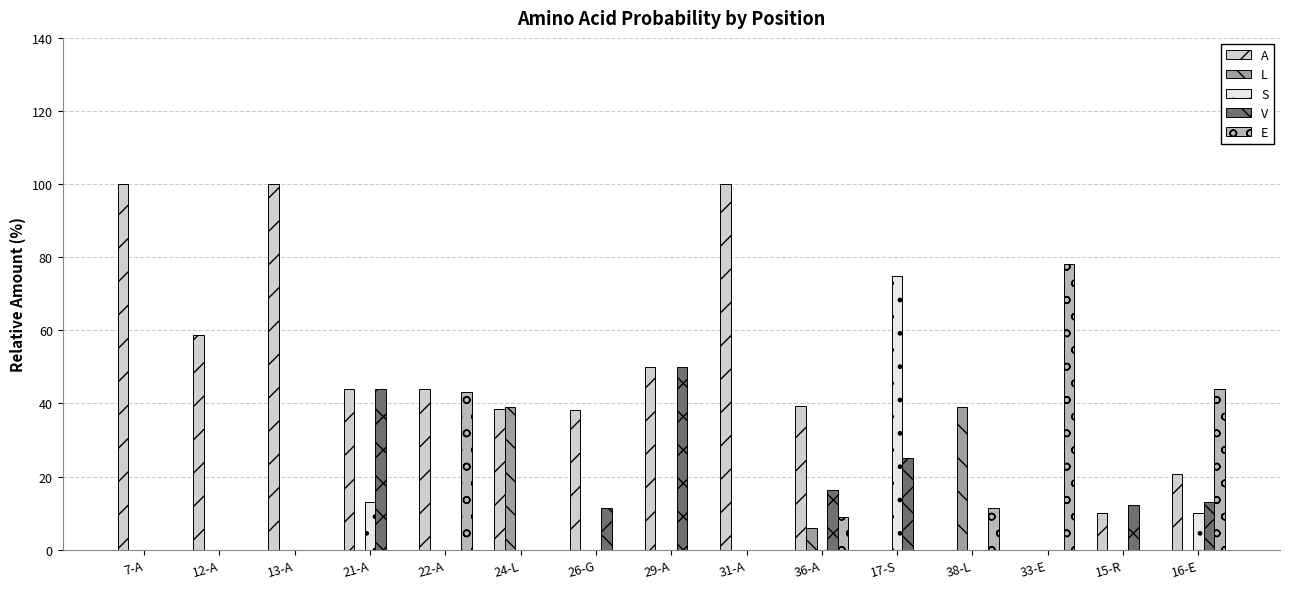

Which category has the highest value in the E series?

33-E